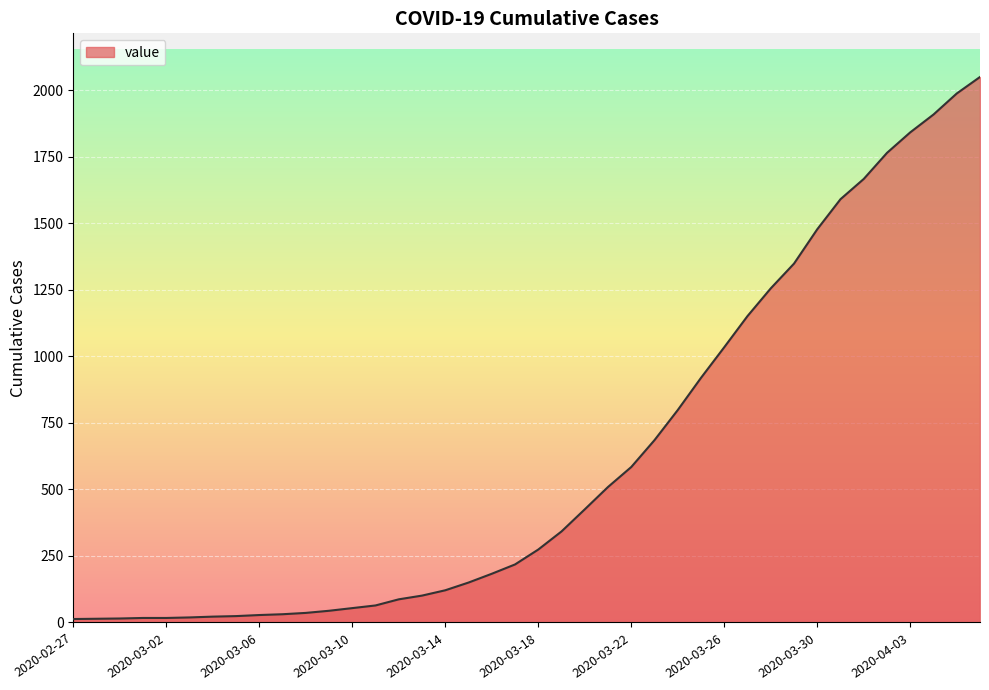

What is the maximum value shown in the chart?

2049